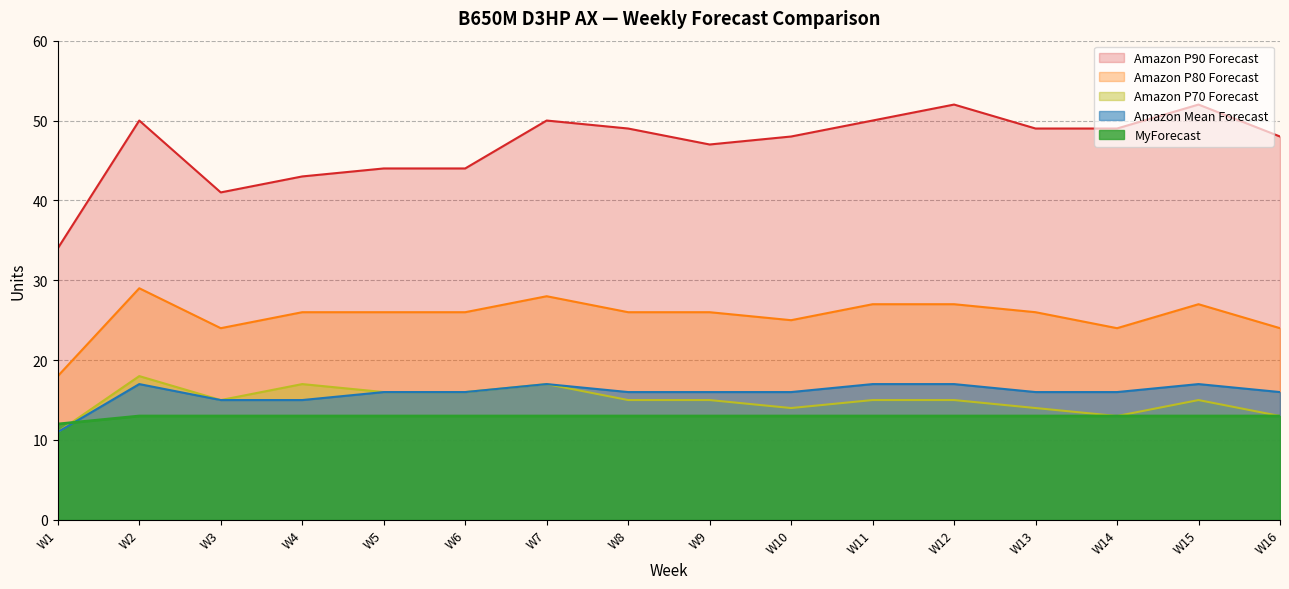

What are all the series names shown in the legend?

Amazon P90 Forecast, Amazon P80 Forecast, Amazon P70 Forecast, Amazon Mean Forecast, MyForecast